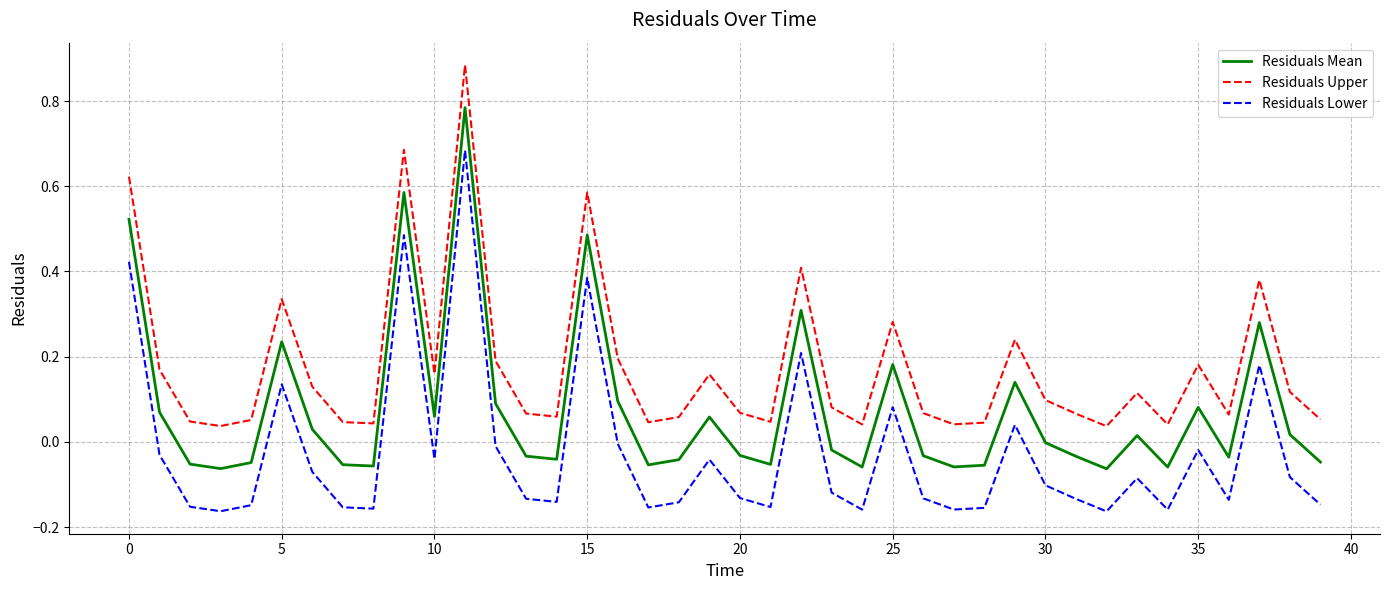

True or false: Residuals Mean and Residuals Lower intersect in this chart.

False